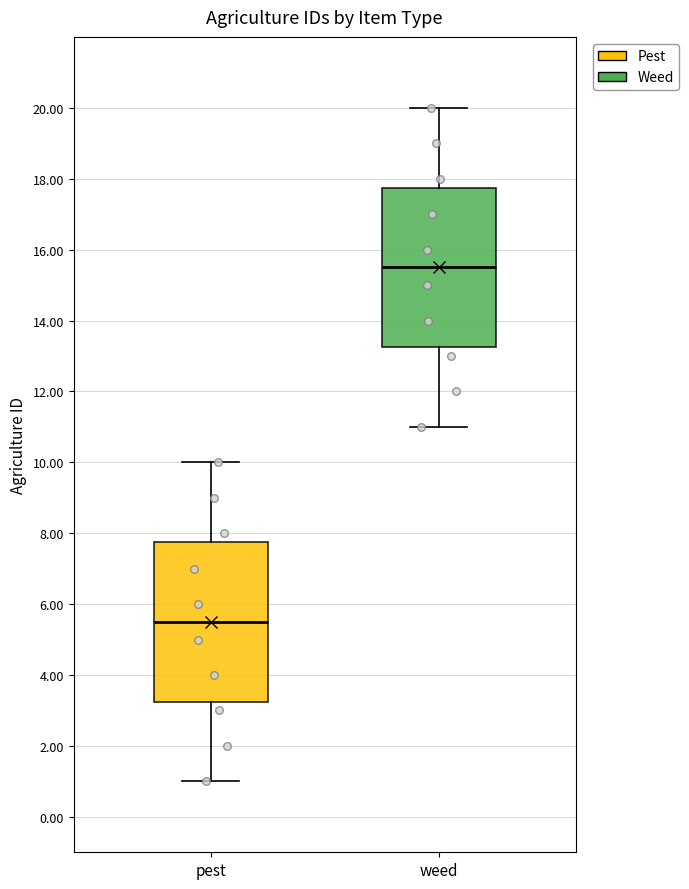

Reading left to right, read every box against the y-axis: the position of its median line, the range the box covers, and the ends of its whiskers. The values are not printed on the chart, so give them approximately, as read against the axis.

pest: median 5.6, box 3.2 to 7.8, whiskers 1.0 to 10.0
weed: median 15.6, box 13.2 to 17.8, whiskers 11.0 to 20.0